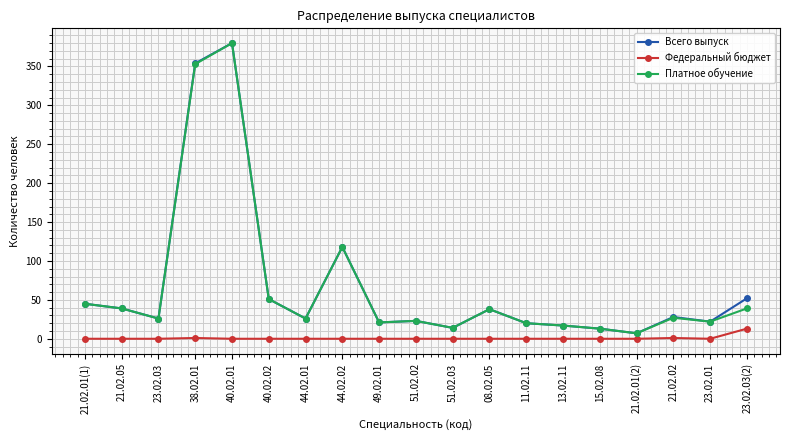

Where is Платное обучение nearest to the value 193?

44.02.02